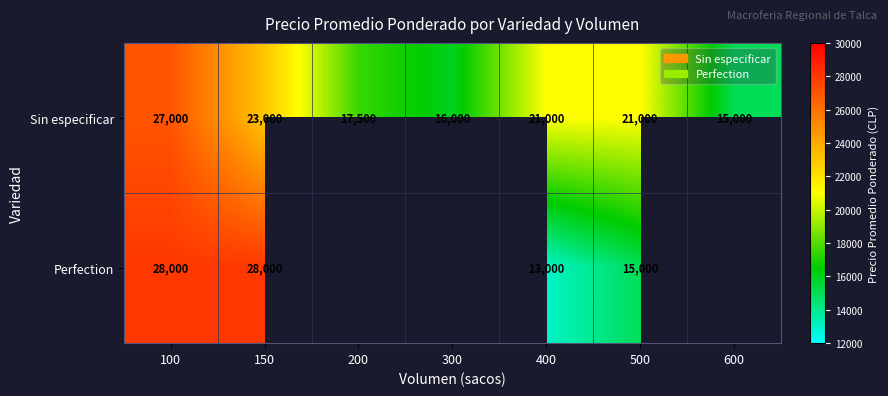

Which label corresponds to the smallest value in the chart?

400